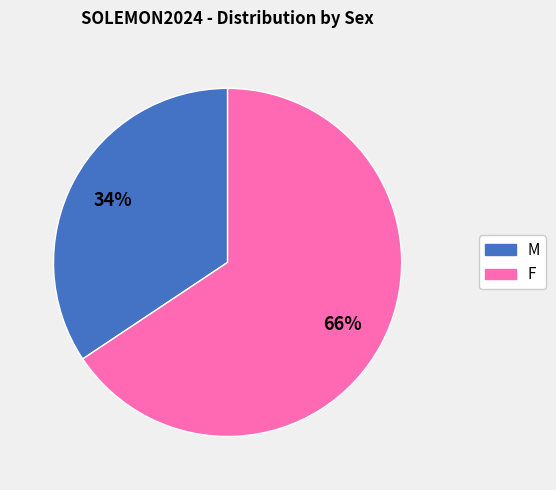

Which category accounts for the majority?

F